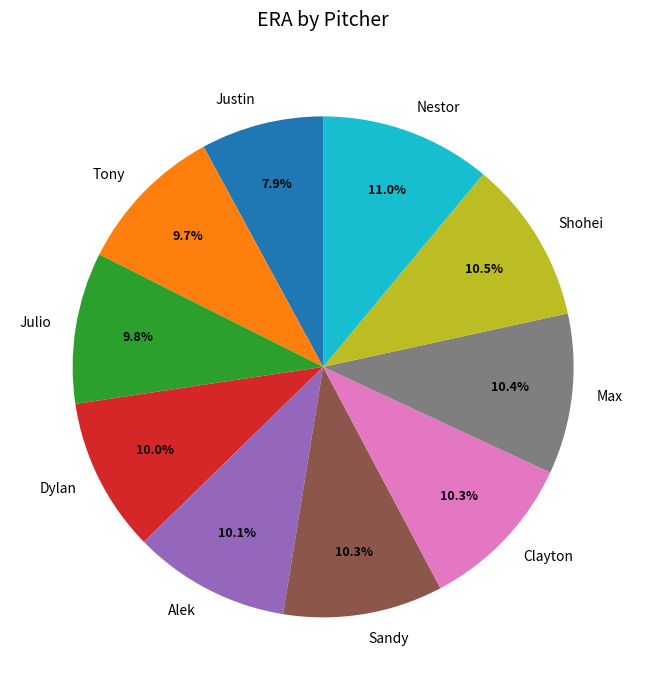

Does Clayton account for over 50% of the chart?

No